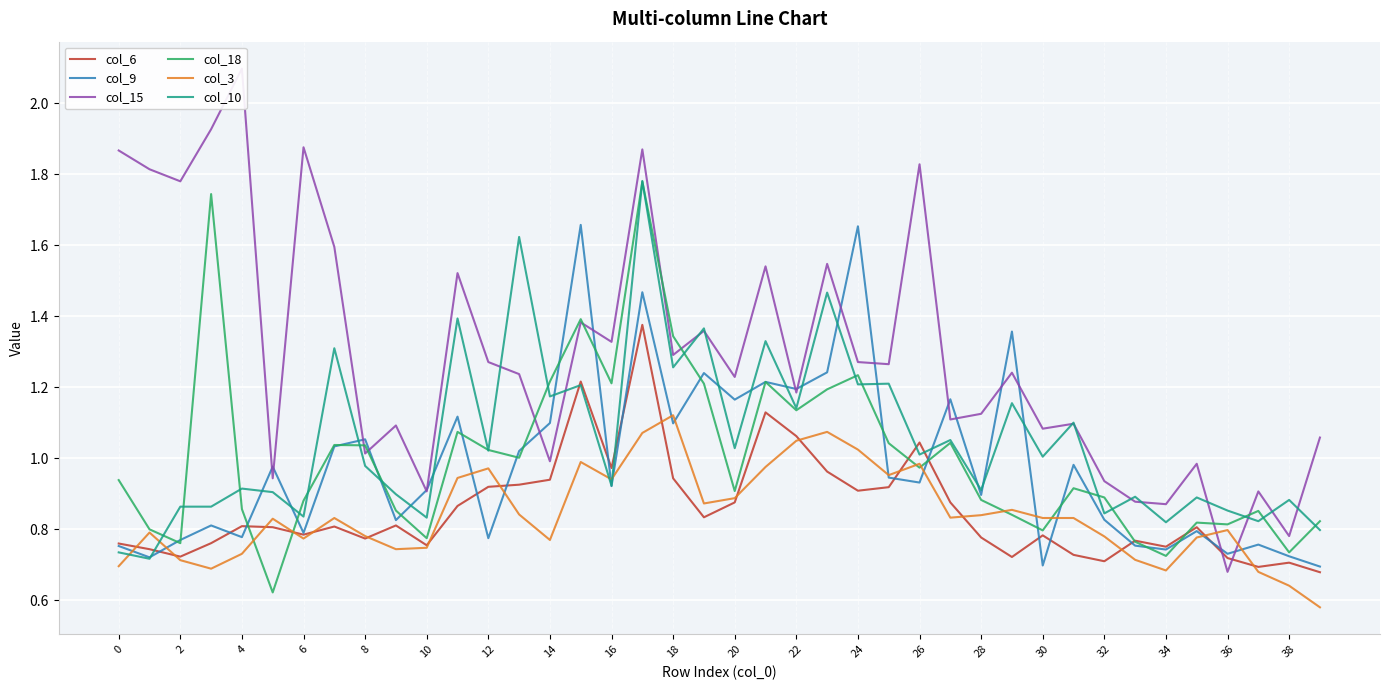

Between 24 and 38, which series saw the biggest shift?

col_9